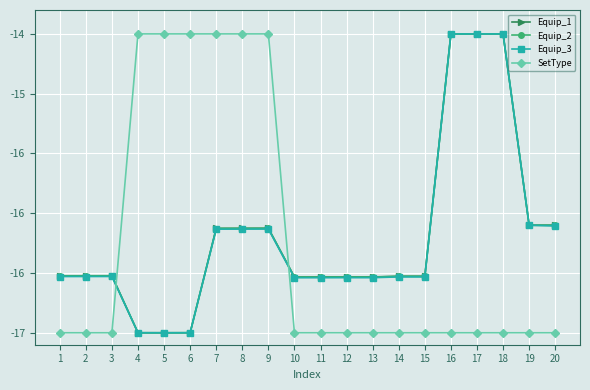

What is the difference between the maximum and minimum values in the SetType series?

2.5